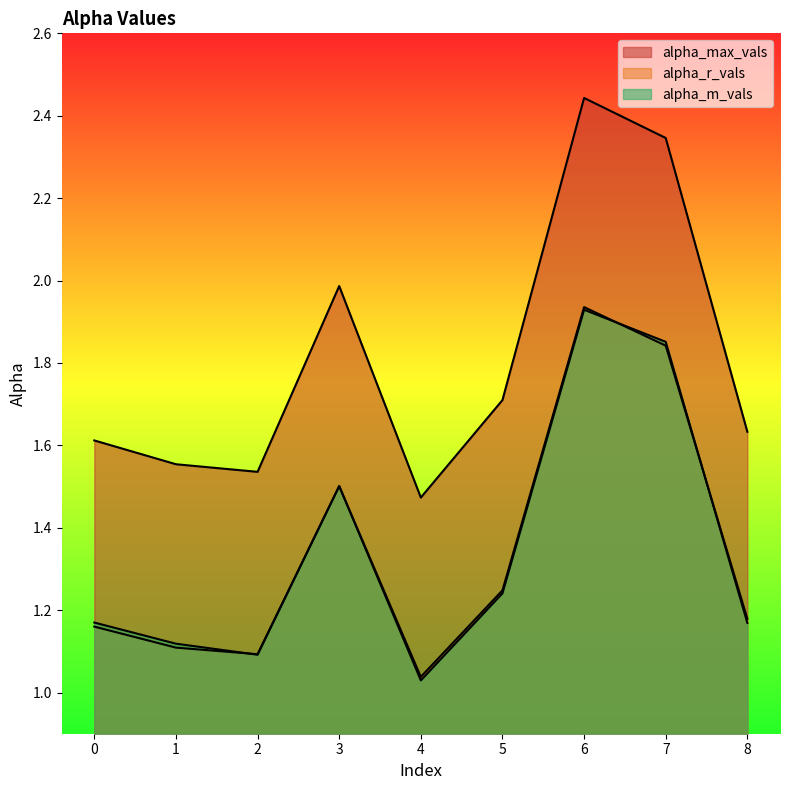

What is the greatest value displayed?

2.4